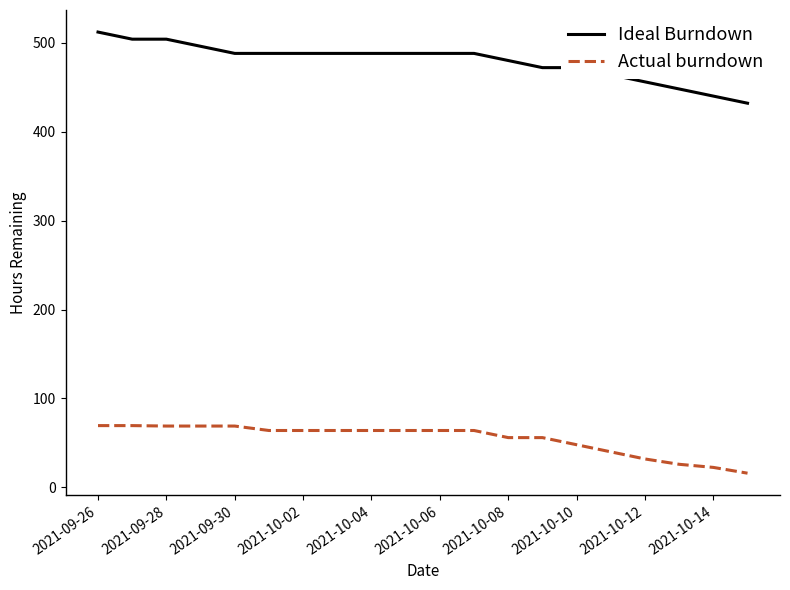

List the series in order of their peak value, lowest first.

Actual burndown, Ideal Burndown